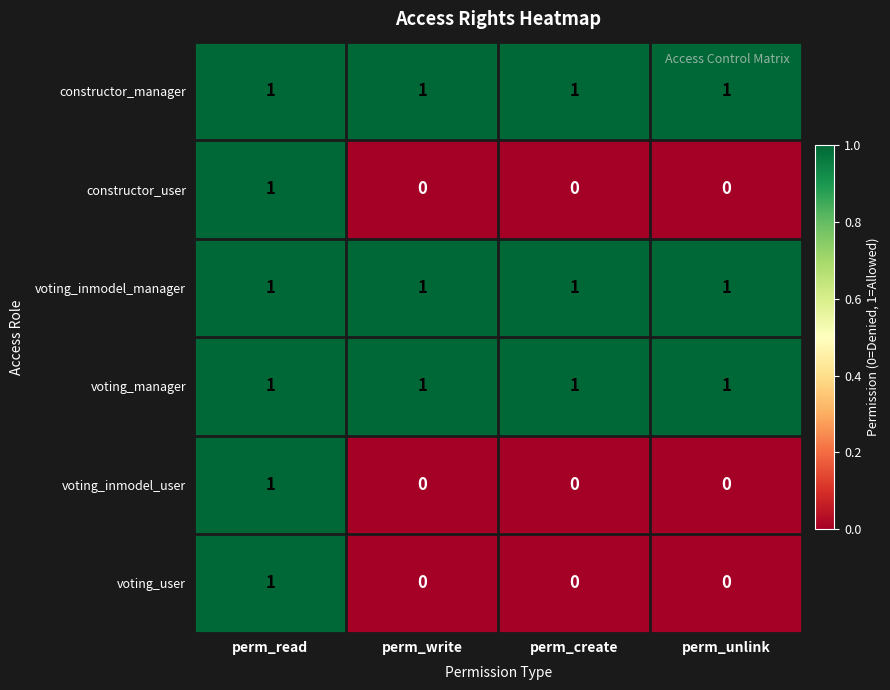

What is the sum of all voting_inmodel_manager values?

4